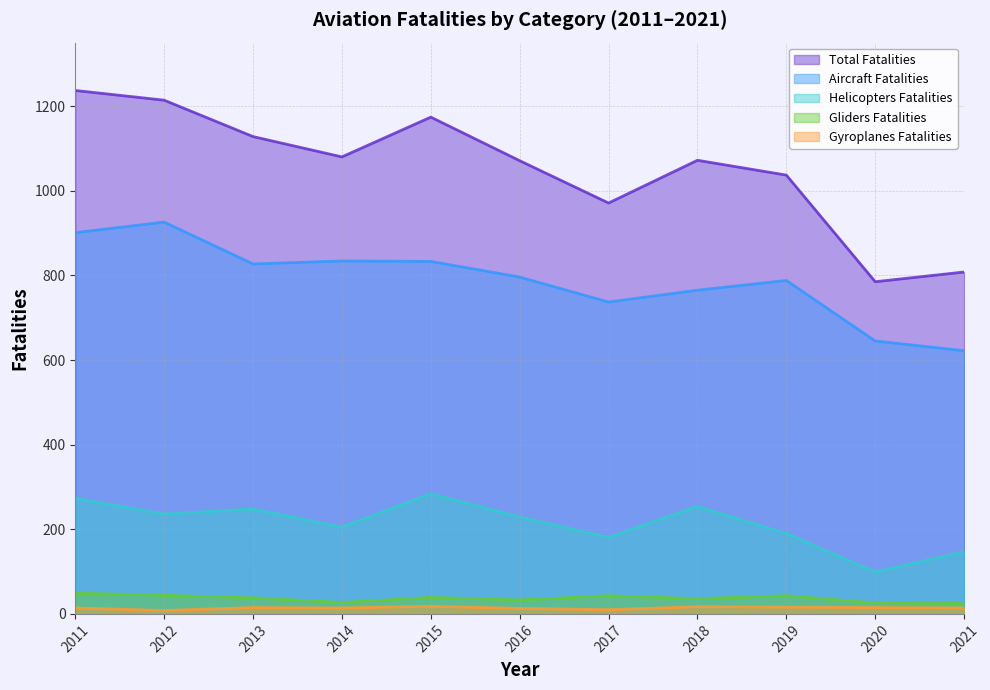

True or false: Gyroplanes Fatalities and Total Fatalities intersect in this chart.

False